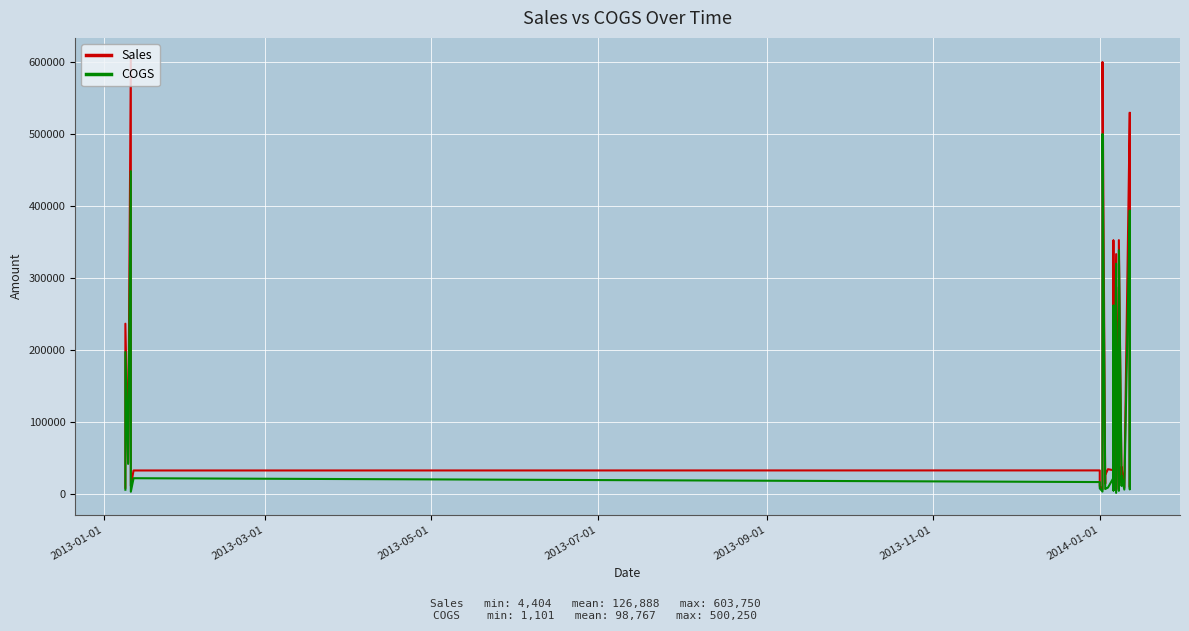

List the series in order of their peak value, lowest first.

COGS, Sales